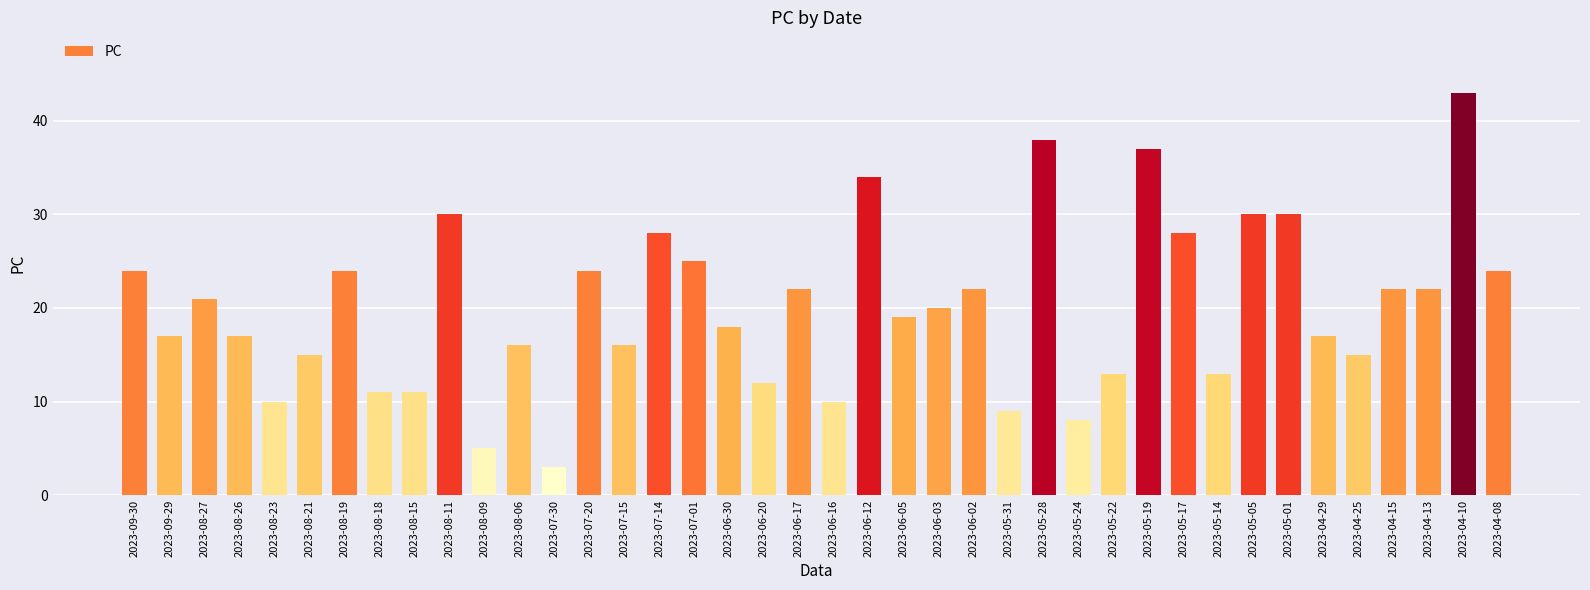

Is it true that the value at 2023-08-26 is 24?

False